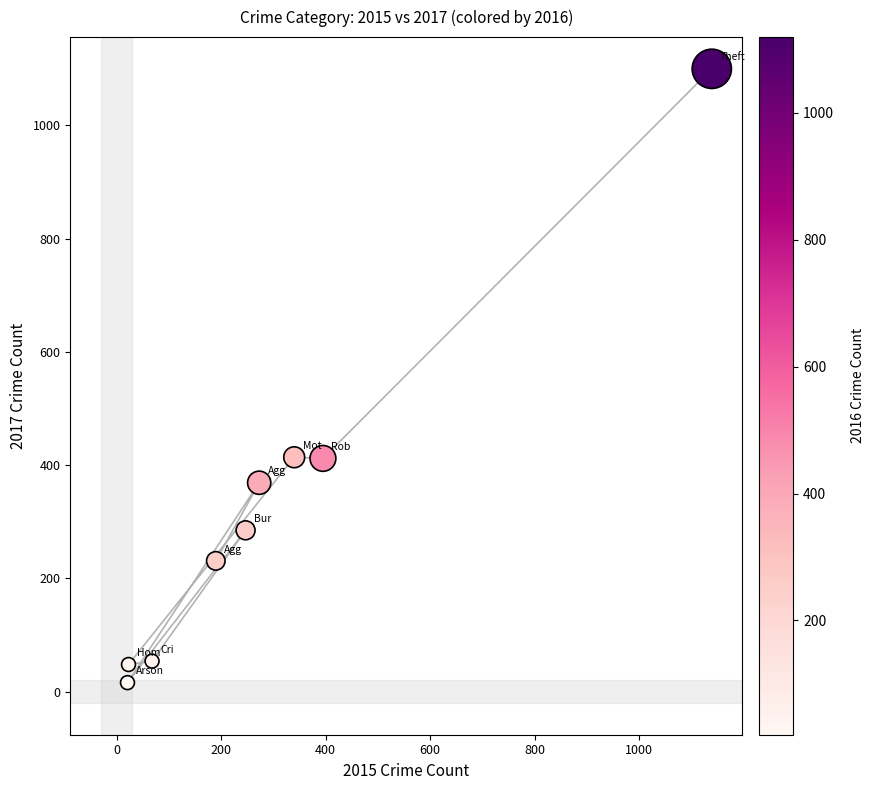

What is the average X value?

300